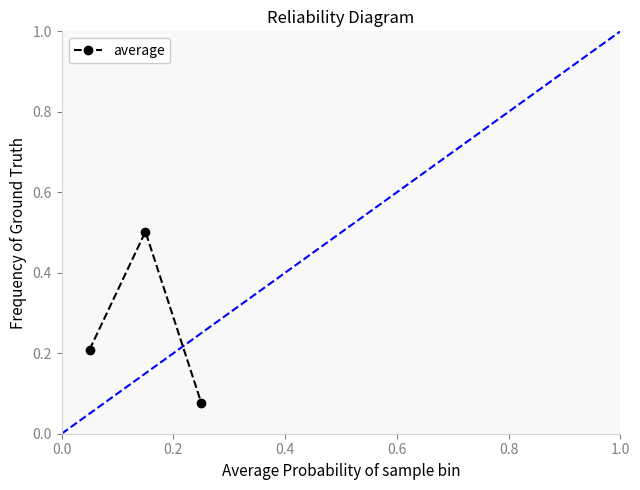

What is the average value?

0.3